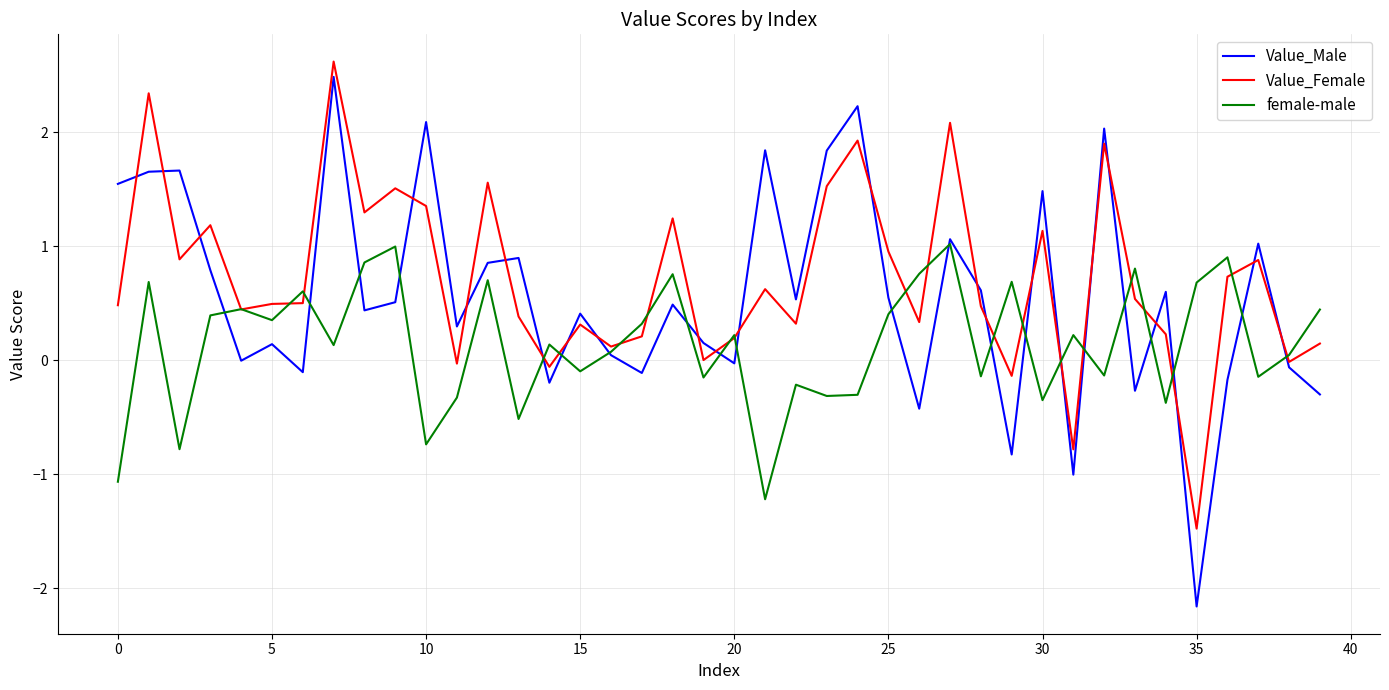

What is the difference between the maximum and minimum values in the Value_Female series?

4.1